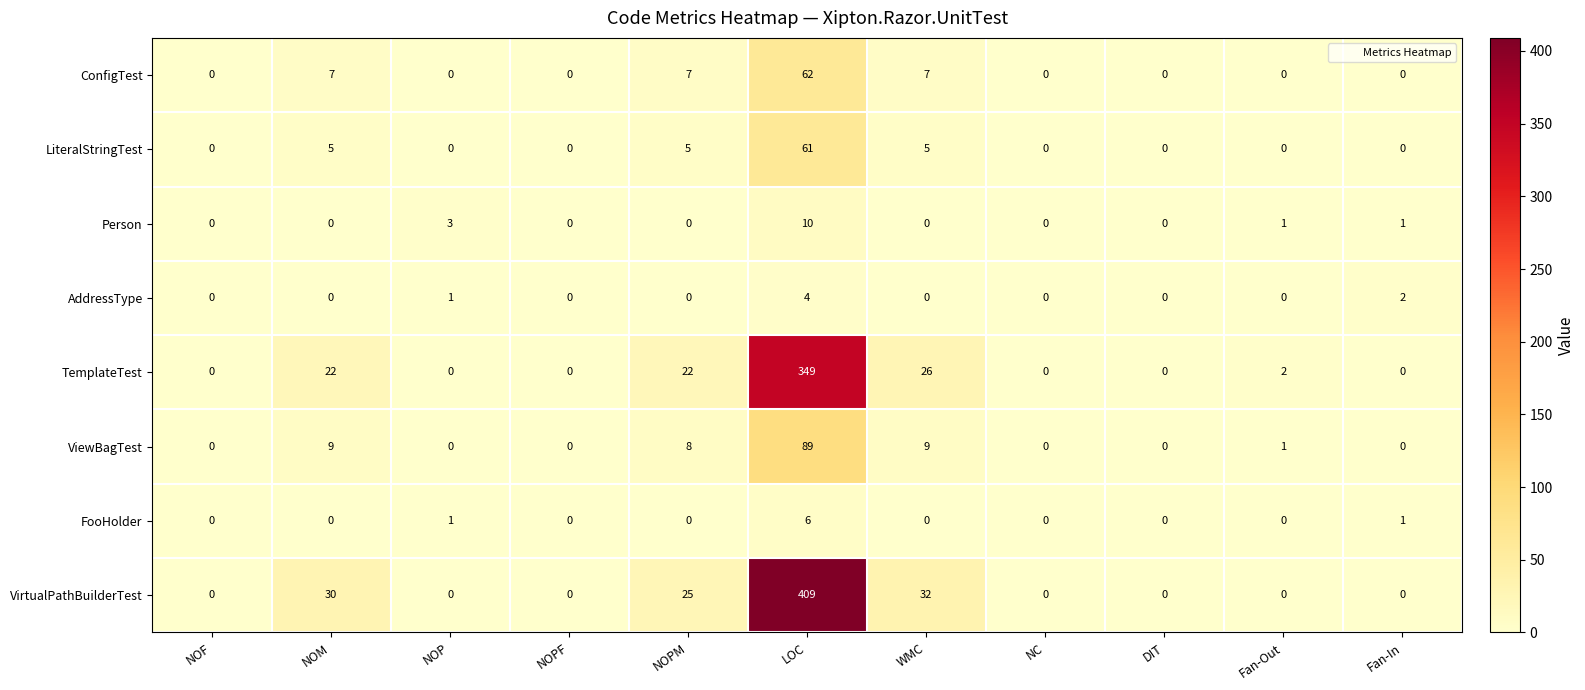

Which series has the largest total across all categories?

VirtualPathBuilderTest